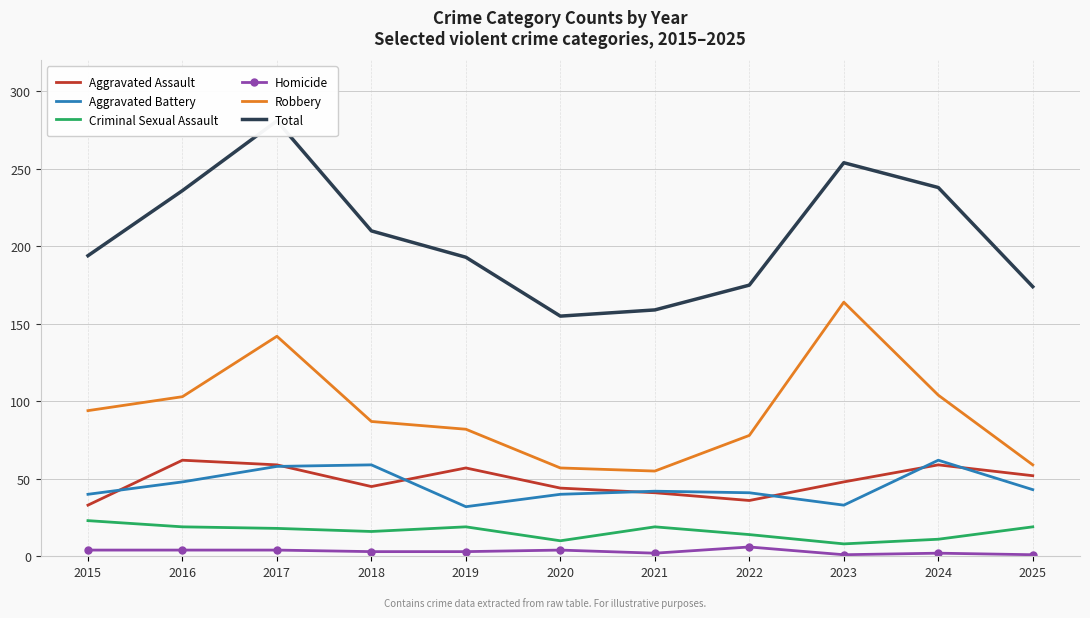

At which category does Criminal Sexual Assault reach its first local peak?

2019